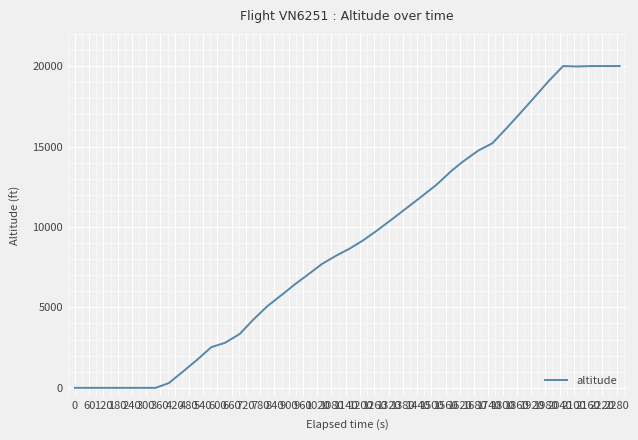

What is the greatest value displayed?

20000